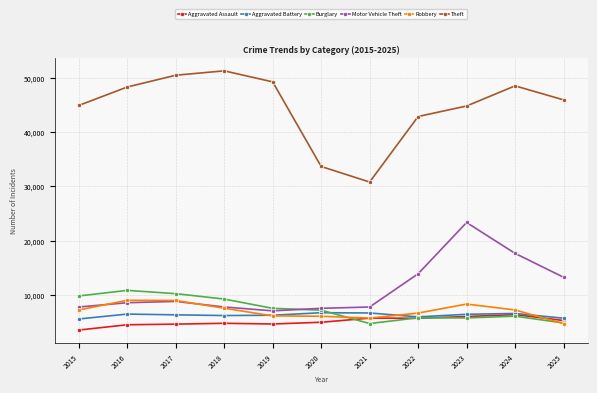

What is the approximate value of Motor Vehicle Theft at 2020, to the nearest 10?

7580